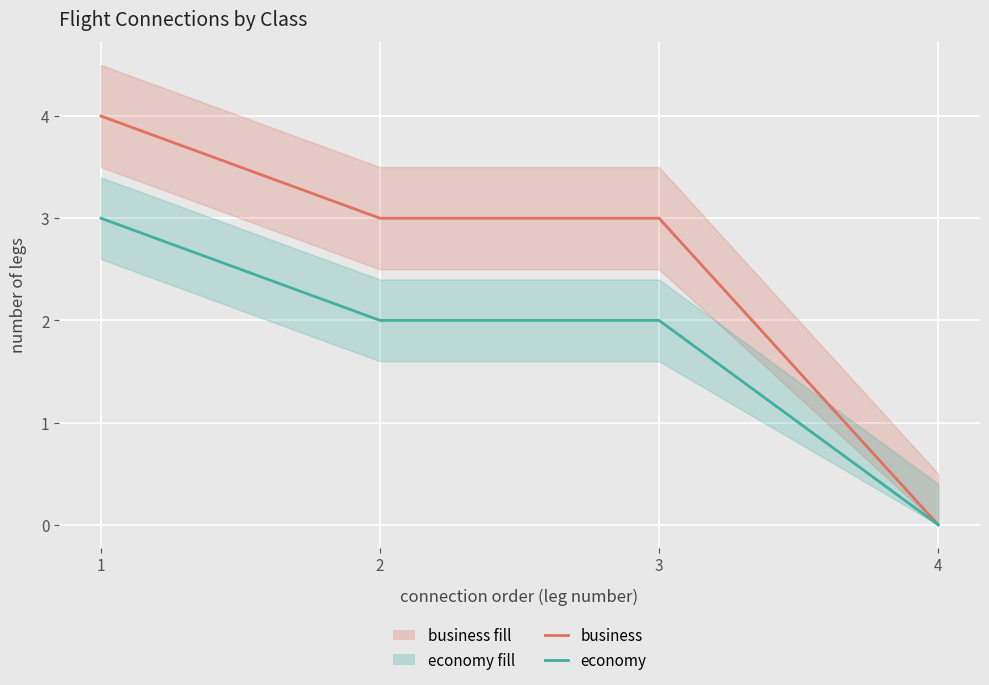

Rank the series by their average value, from lowest to highest.

economy, business